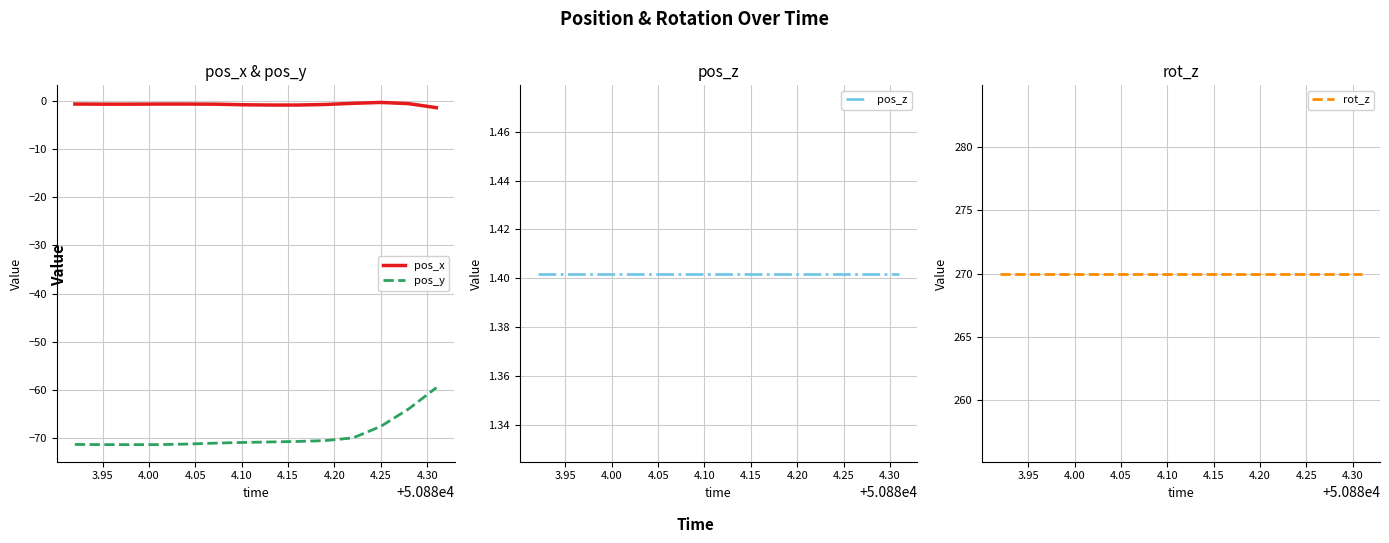

Is it true that pos_y equals -67.6 at 4.25?

True